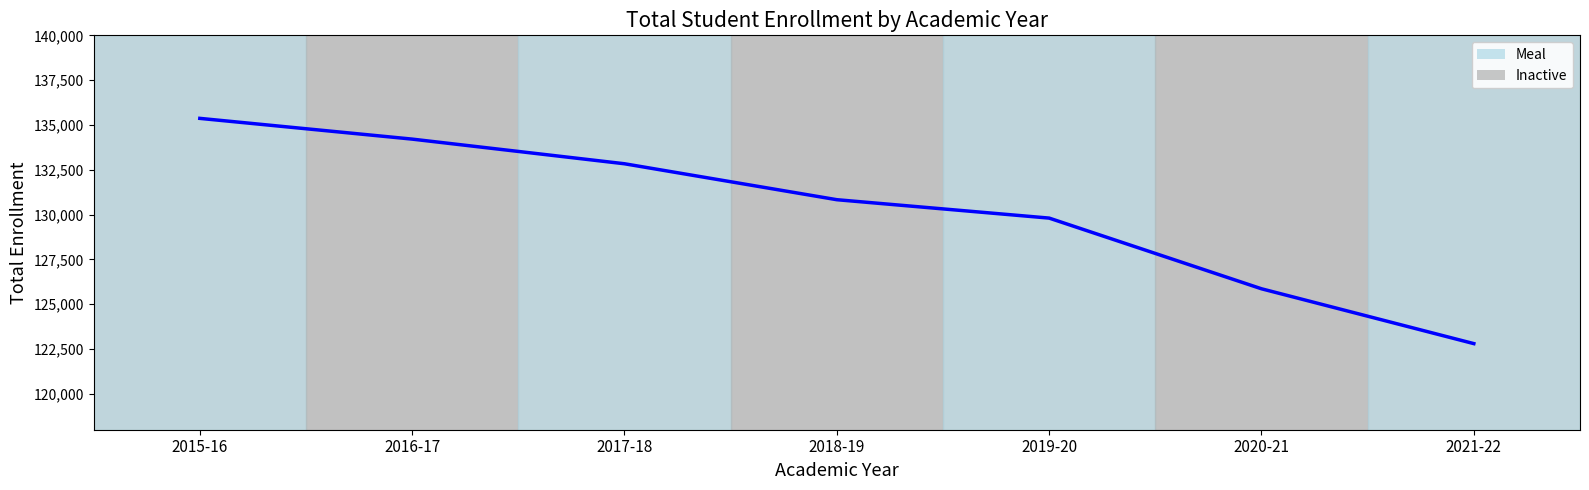

List the labels in order of value, smallest first.

2021-22, 2020-21, 2019-20, 2018-19, 2017-18, 2016-17, 2015-16